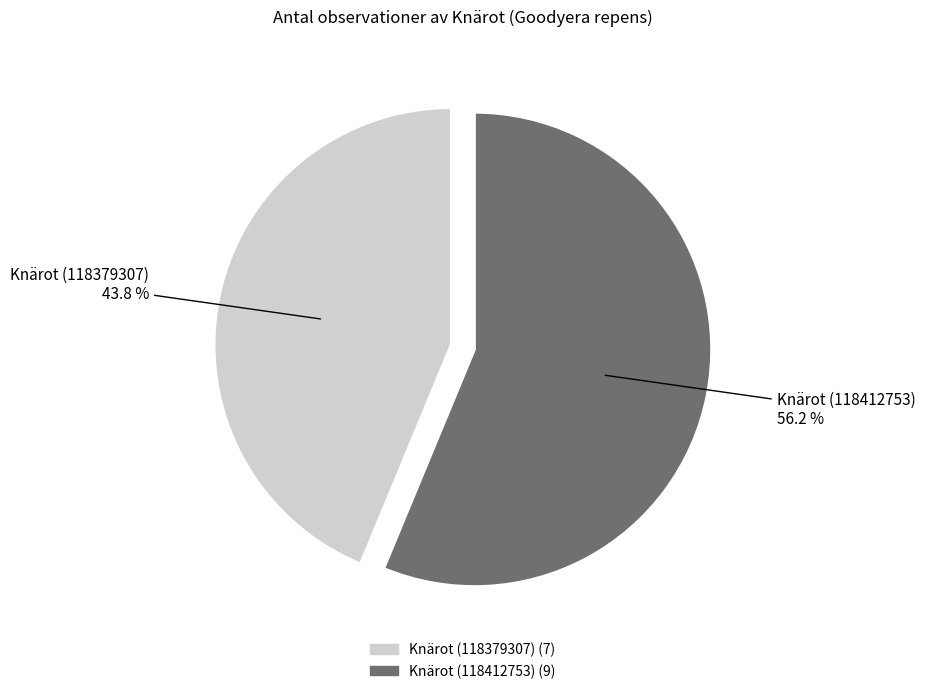

Is the sum of Knärot (118412753) and Knärot (118379307) greater than half?

Yes